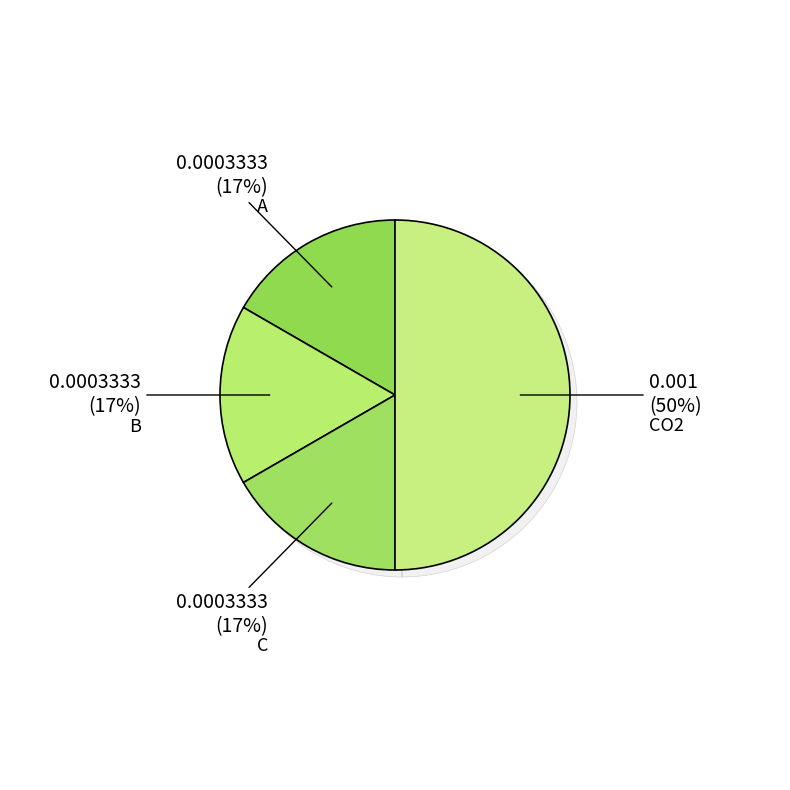

To the nearest percent, what percentage of the pie is CO2?

50%